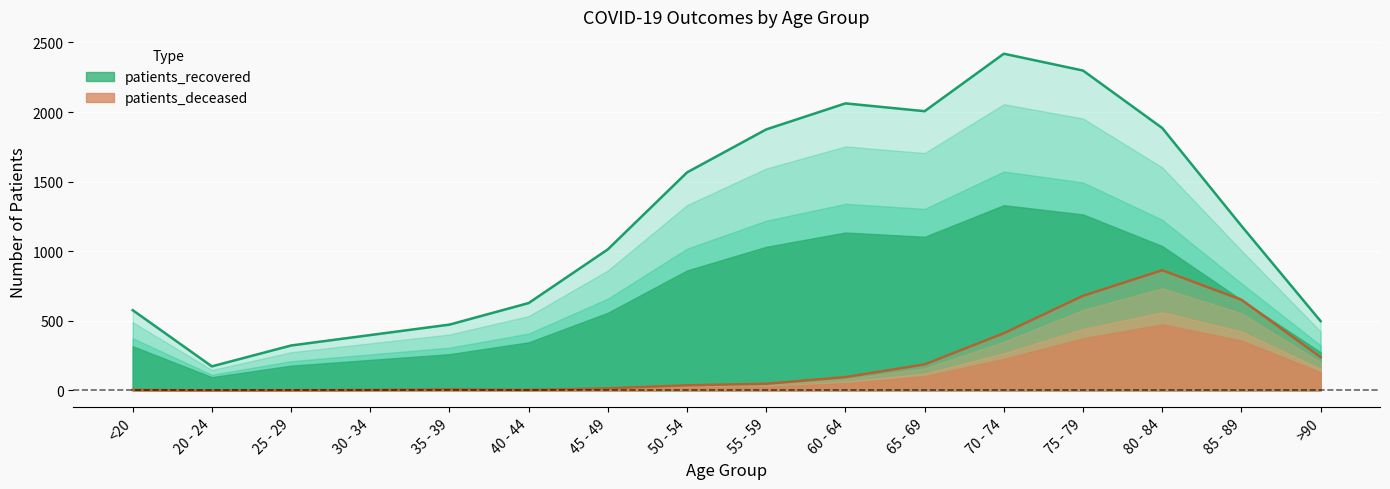

Where is the first local maximum for patients_recovered?

60 - 64